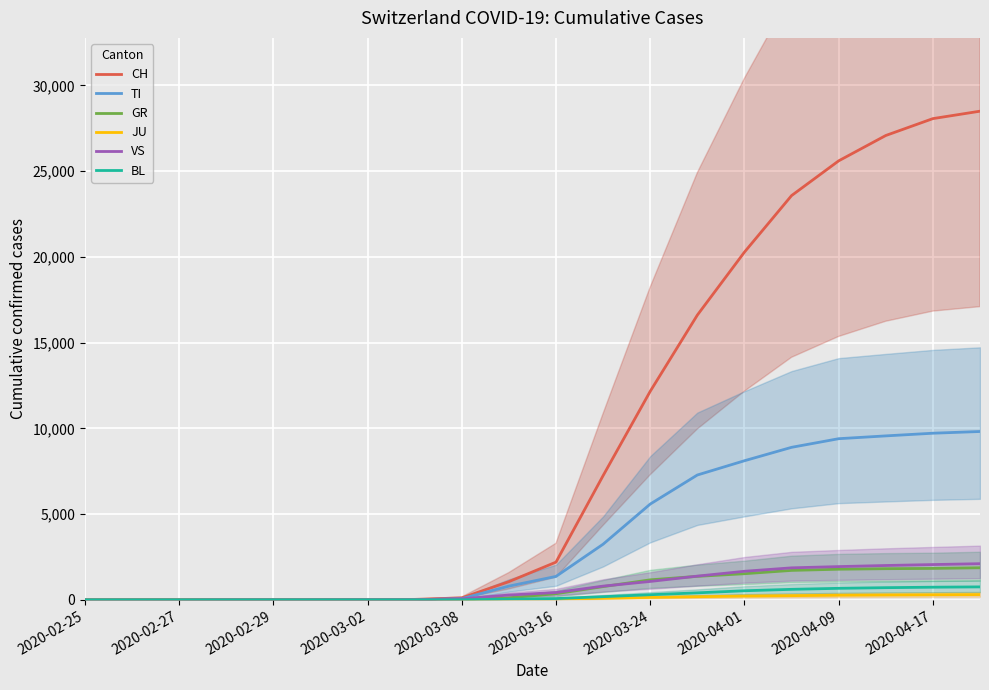

The value of TI at 2020-02-25 is 0. True or false?

True